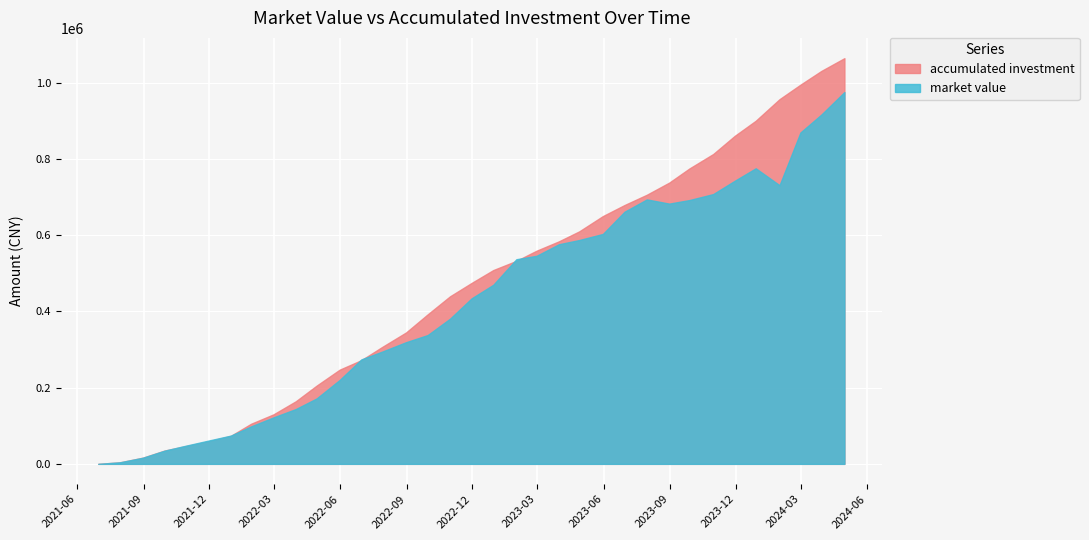

What is the greatest value displayed?

1064908.9